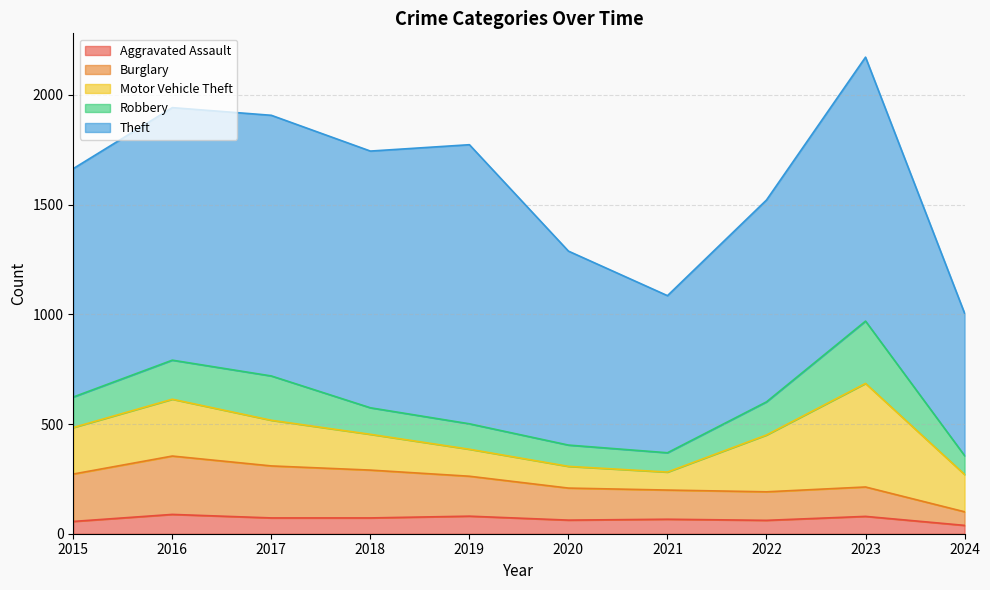

At how many categories does at least one series exceed 129?

10